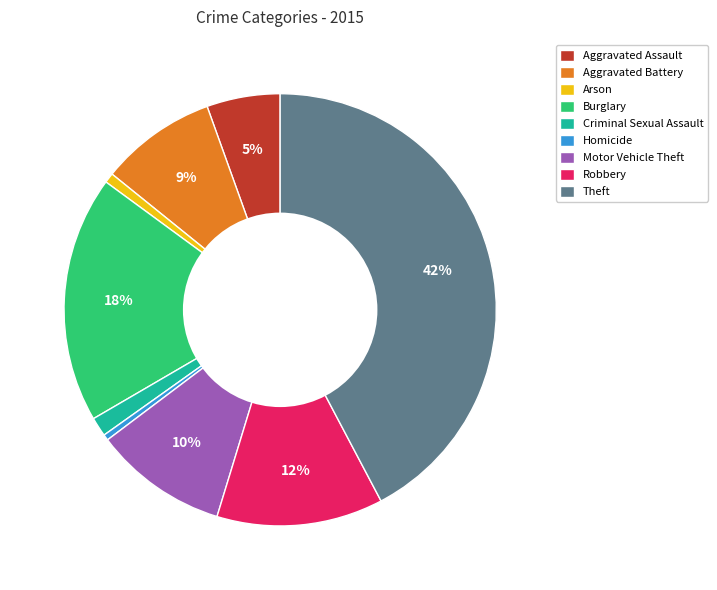

Do Motor Vehicle Theft and Arson together represent more than half of the pie?

No